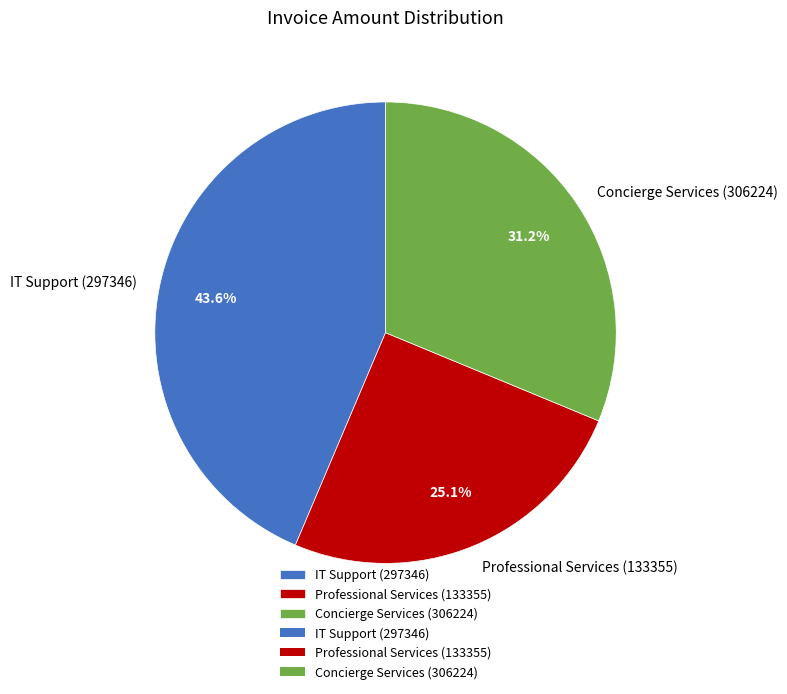

Which has a higher value, Professional Services (133355) or IT Support (297346)?

IT Support (297346)